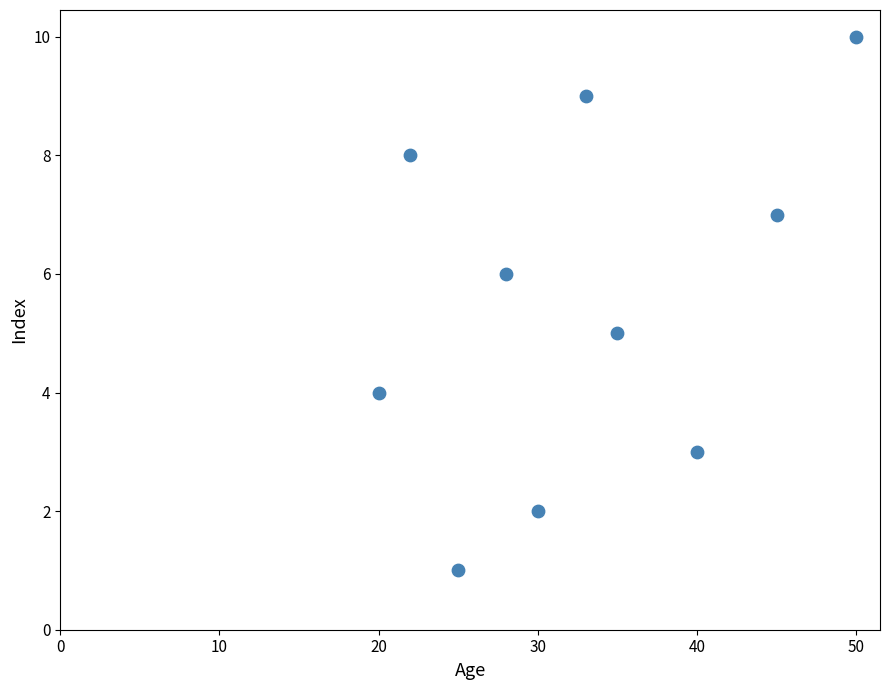

What is the range of X values (max minus min)?

30